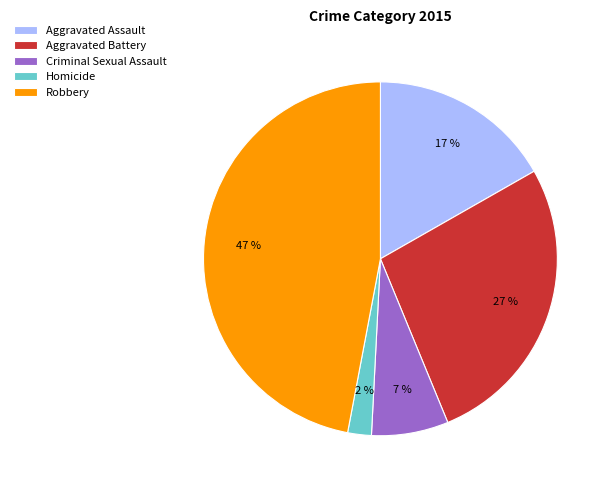

Rank the categories by value from highest to lowest.

Robbery, Aggravated Battery, Aggravated Assault, Criminal Sexual Assault, Homicide